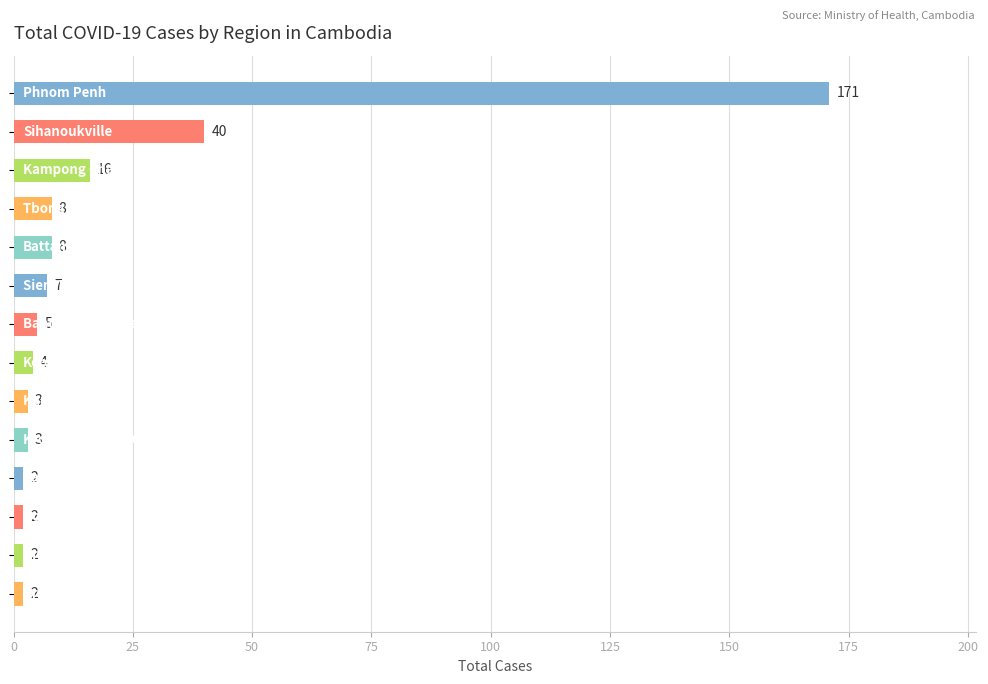

Reading top to bottom, what are all the values shown in this chart?

171	40	16	8	8	7	5	4	3	3	2	2	2	2